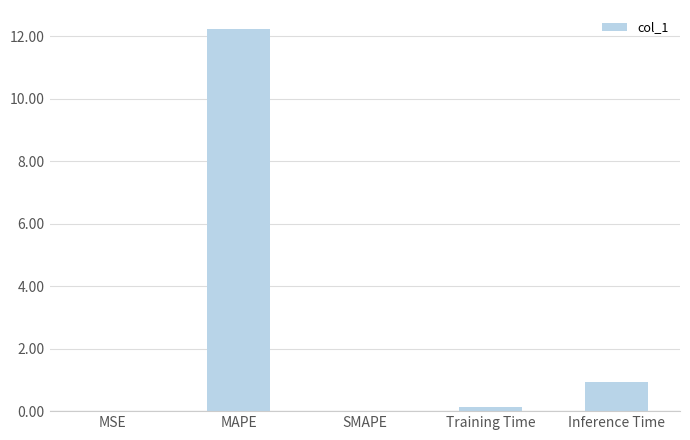

What is the sum of the values at SMAPE and Inference Time?

0.9